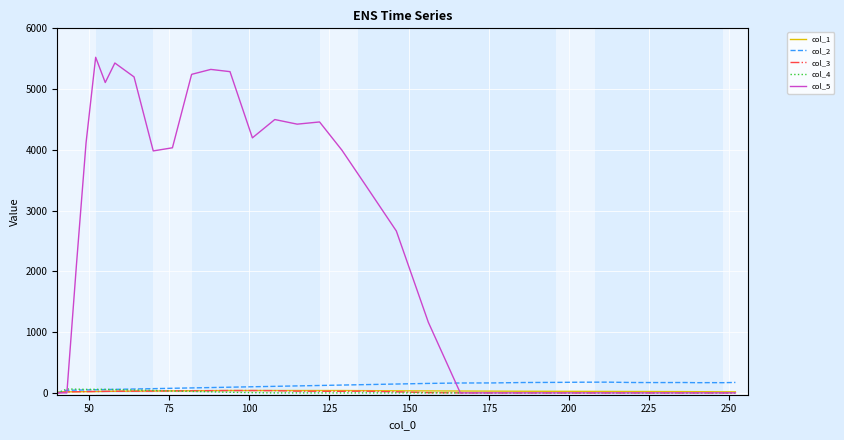

Which series ends up on top after the final intersection of col_5 and col_2?

col_2